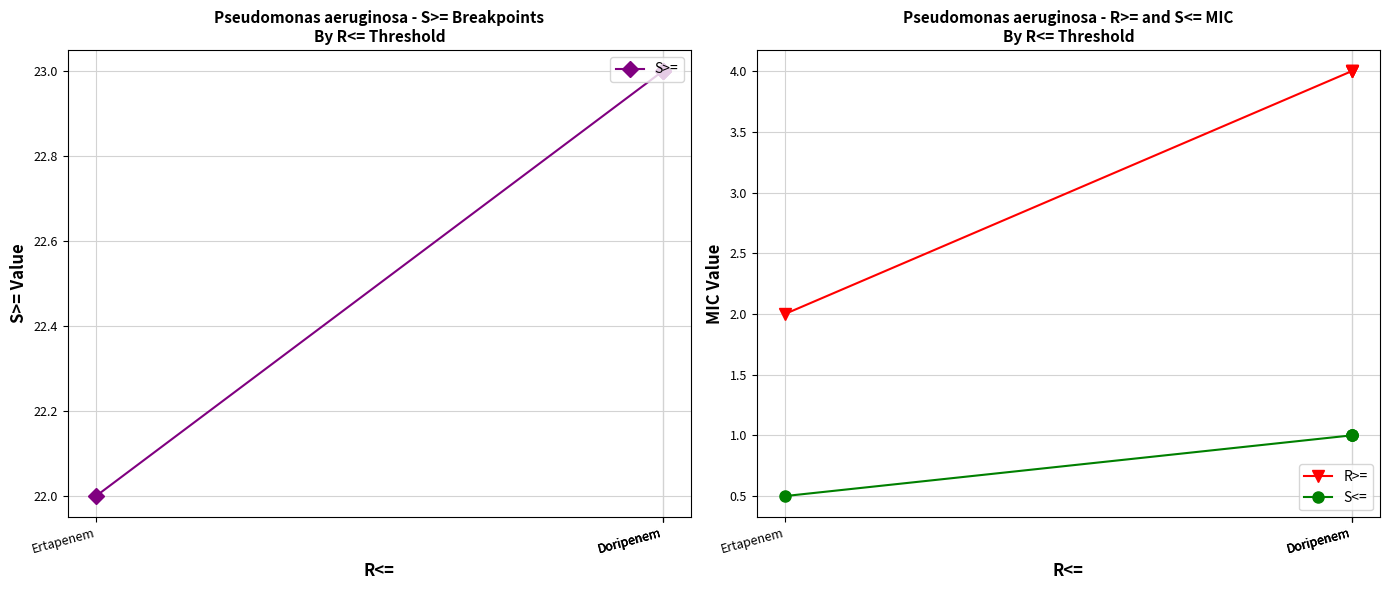

True or false: S>= and S<= intersect in this chart.

False